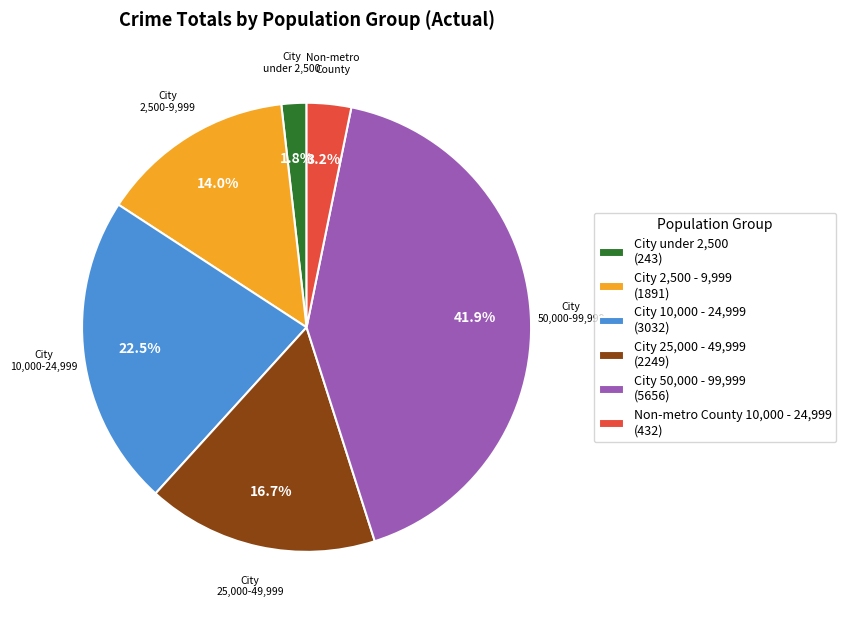

Is there any slice that represents more than half of the pie?

No